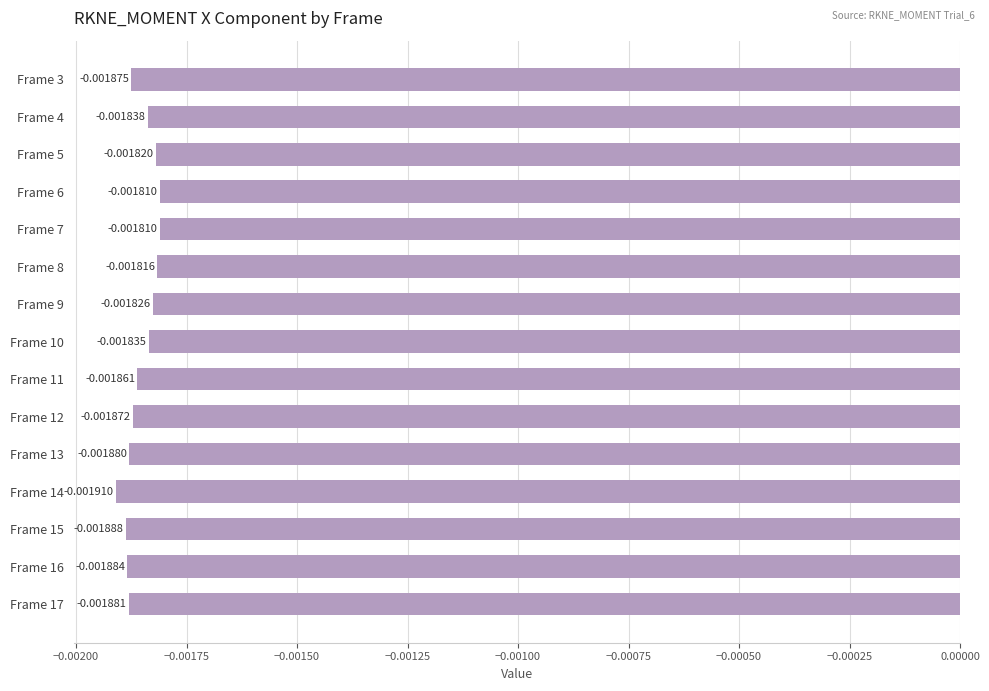

Between Frame 6 and Frame 17, which is larger?

Frame 6